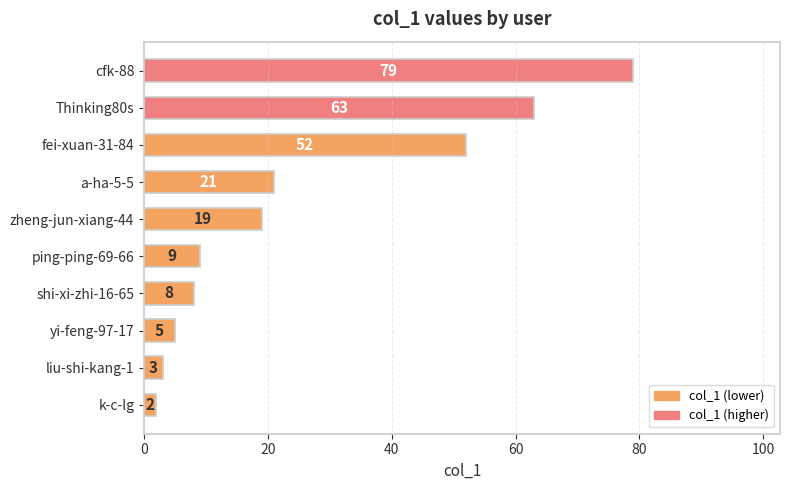

Which has a higher value, cfk-88 or k-c-lg?

cfk-88